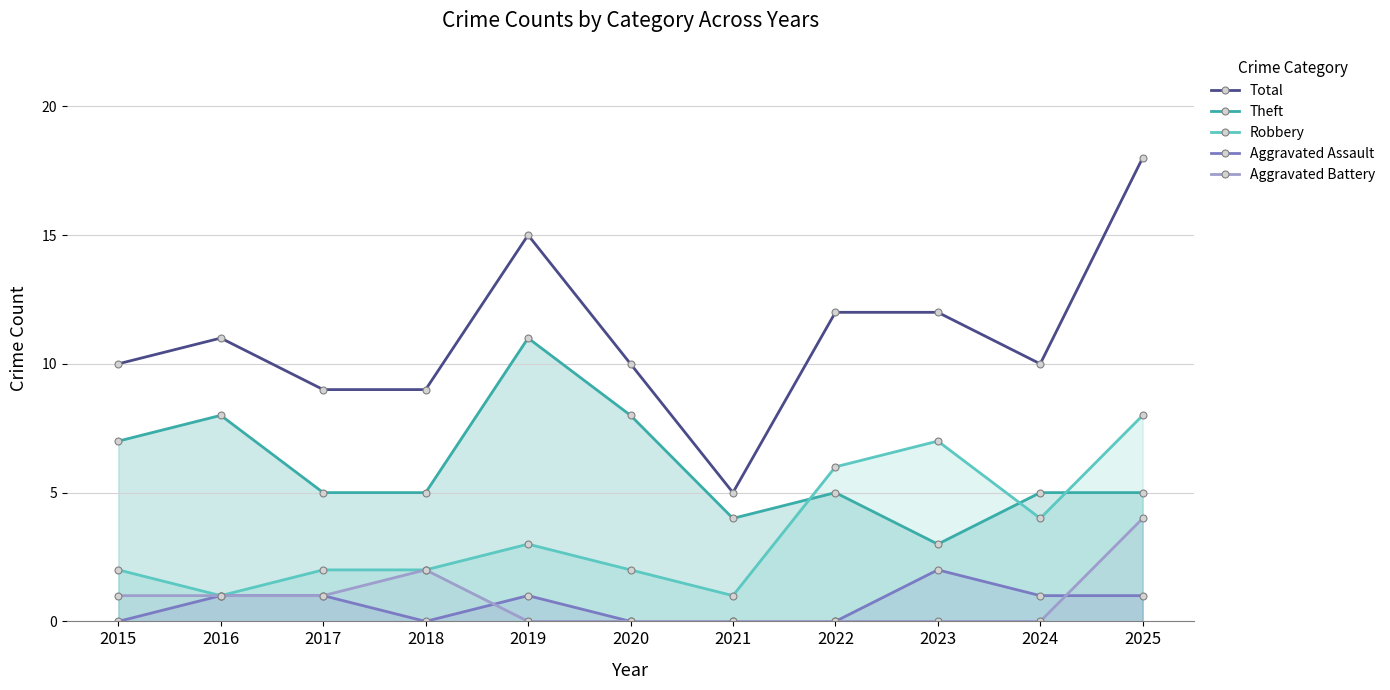

At which category is the sum across all series the highest?

2025